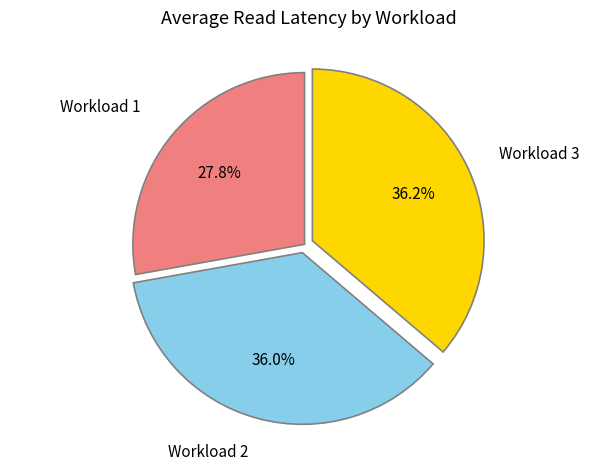

Count the number of slices in the pie.

3